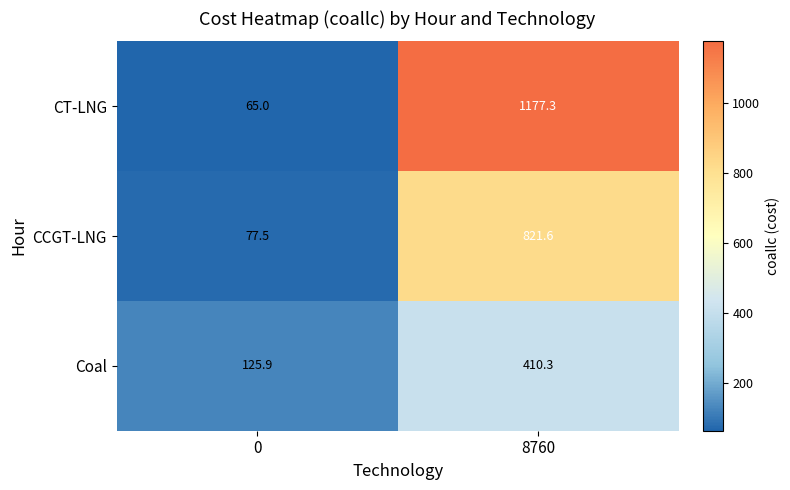

What is the difference between the maximum and minimum values in the CT-LNG series?

1112.3